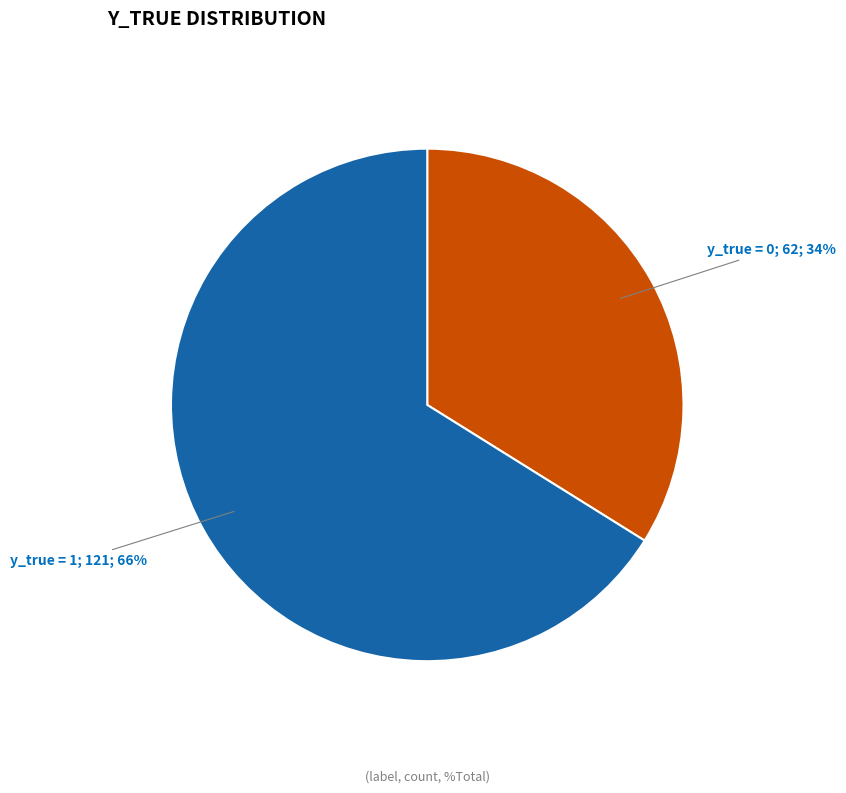

How many slices are in this pie chart?

2